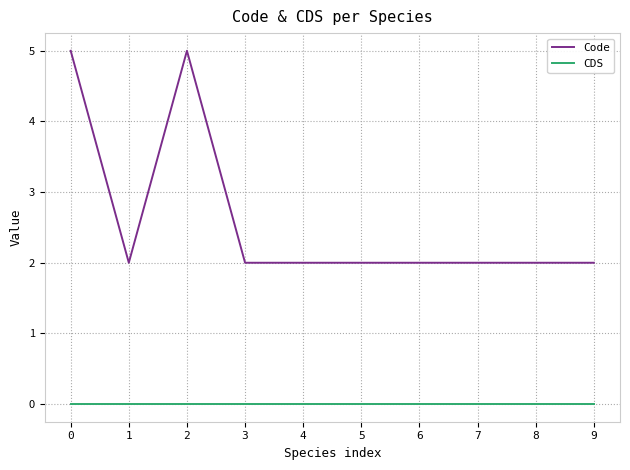

Which series has the largest range (max minus min)?

Code